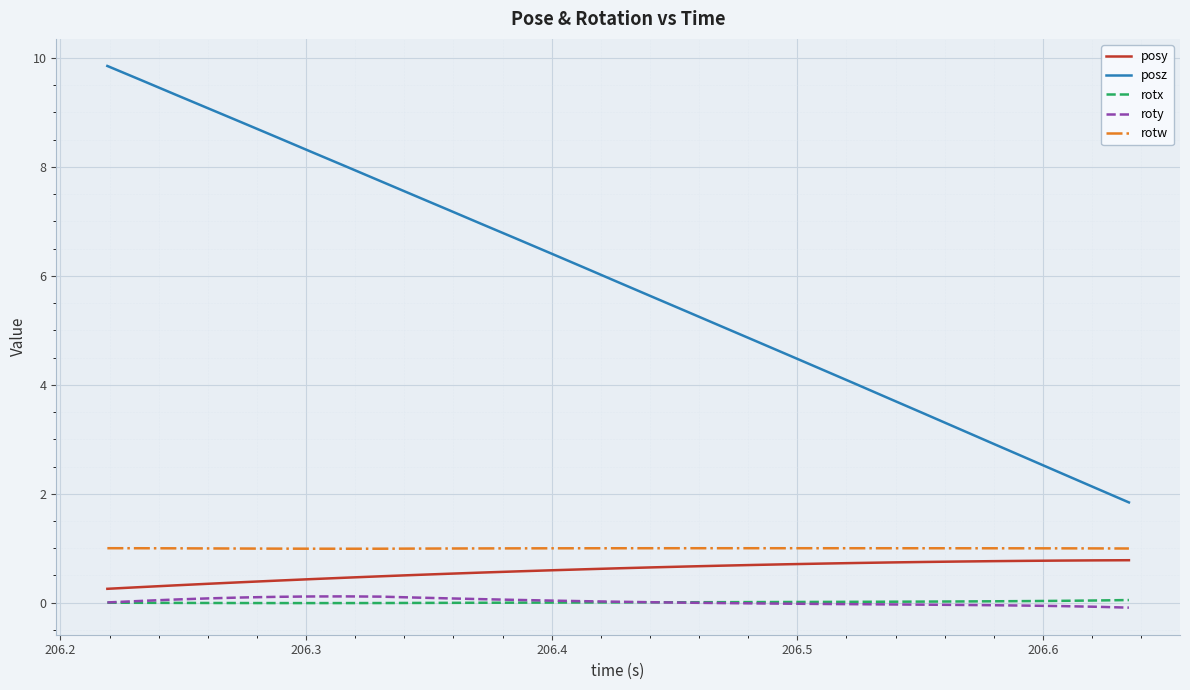

Which series has the largest total across all categories?

posz